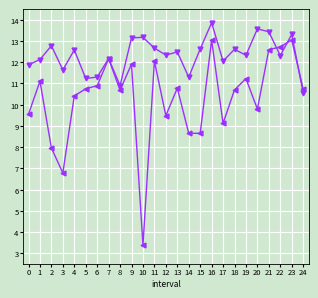

What is the total value across all series at 0?

21.4